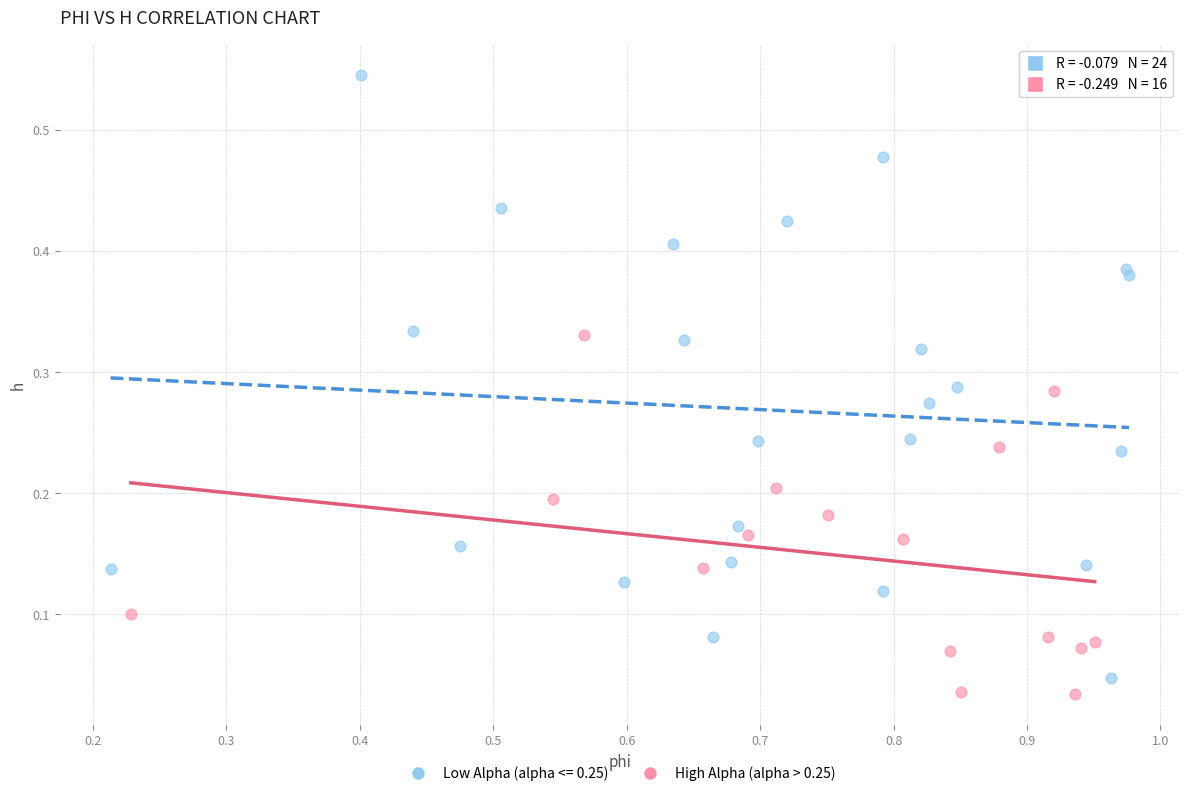

Which series has the widest spread of Y values?

Low Alpha (alpha <= 0.25)